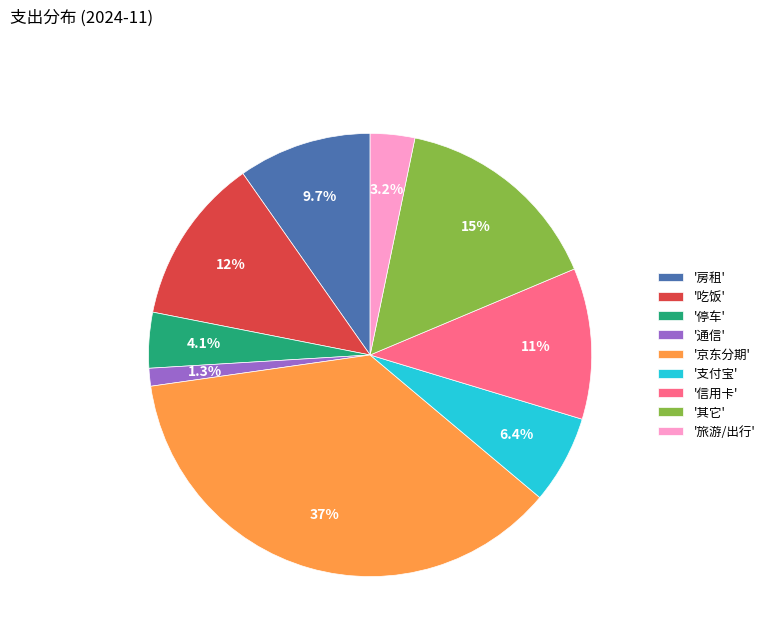

What is the ratio of the value at '旅游/出行' to the value at '停车'?

0.8